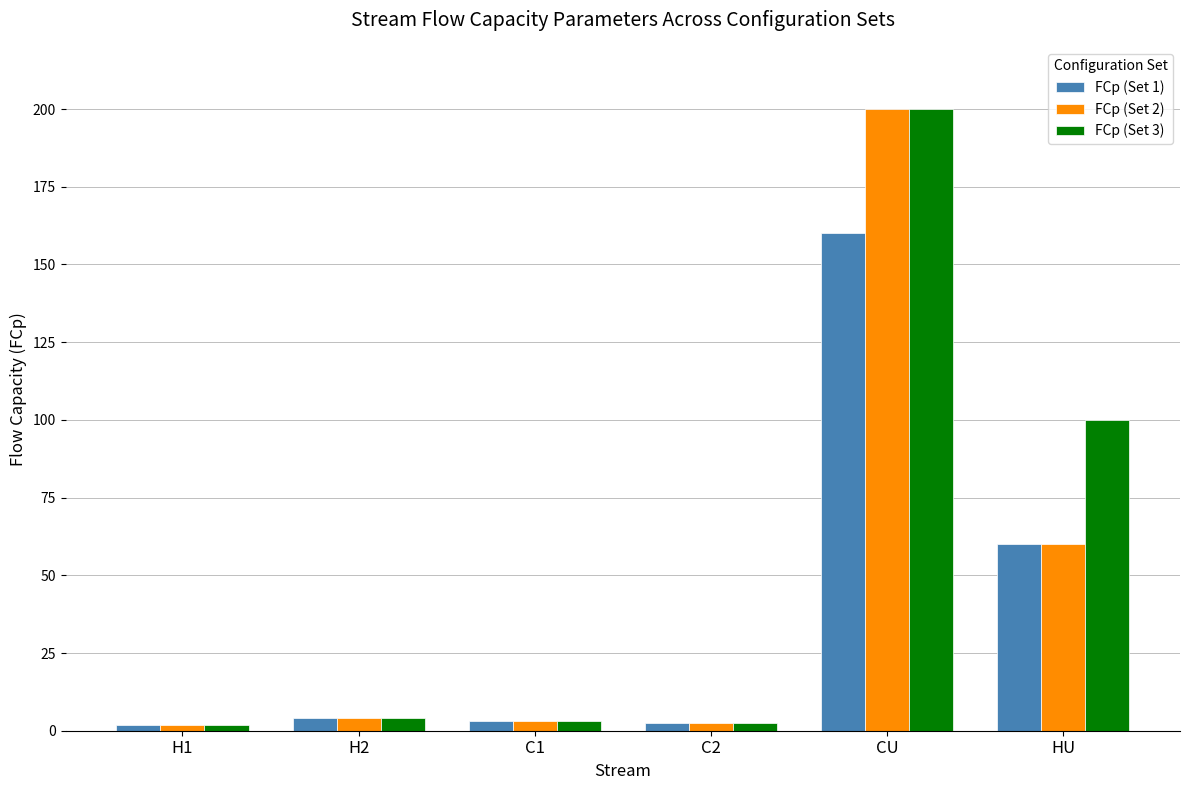

What is the sum of all FCp (Set 2) values?

271.6